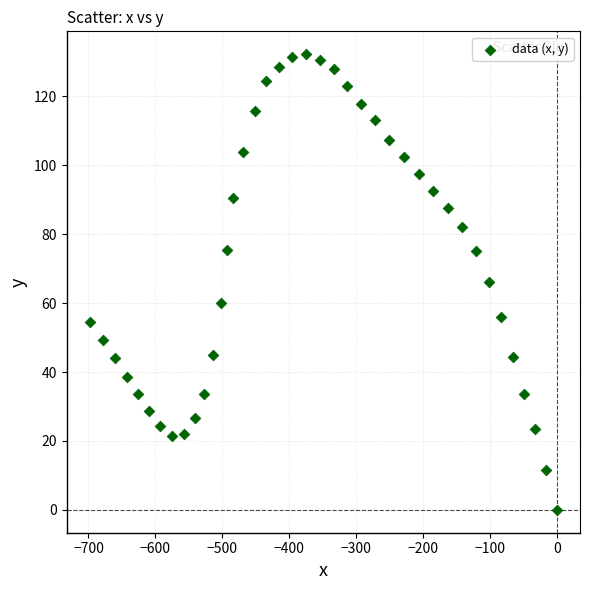

What is the range of X values (max minus min)?

697.9